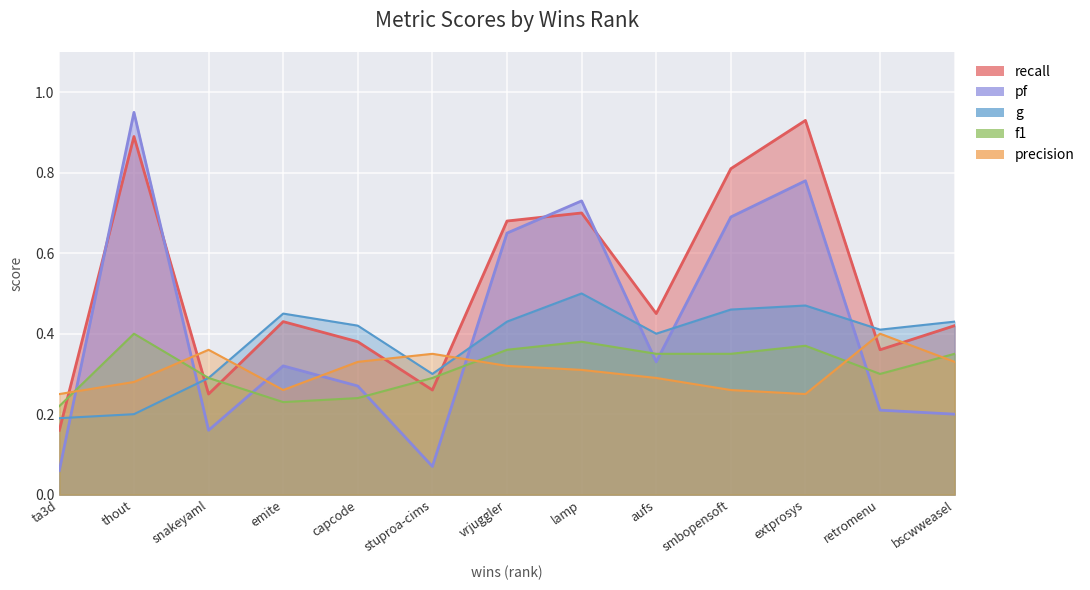

True or false: recall and g intersect in this chart.

True